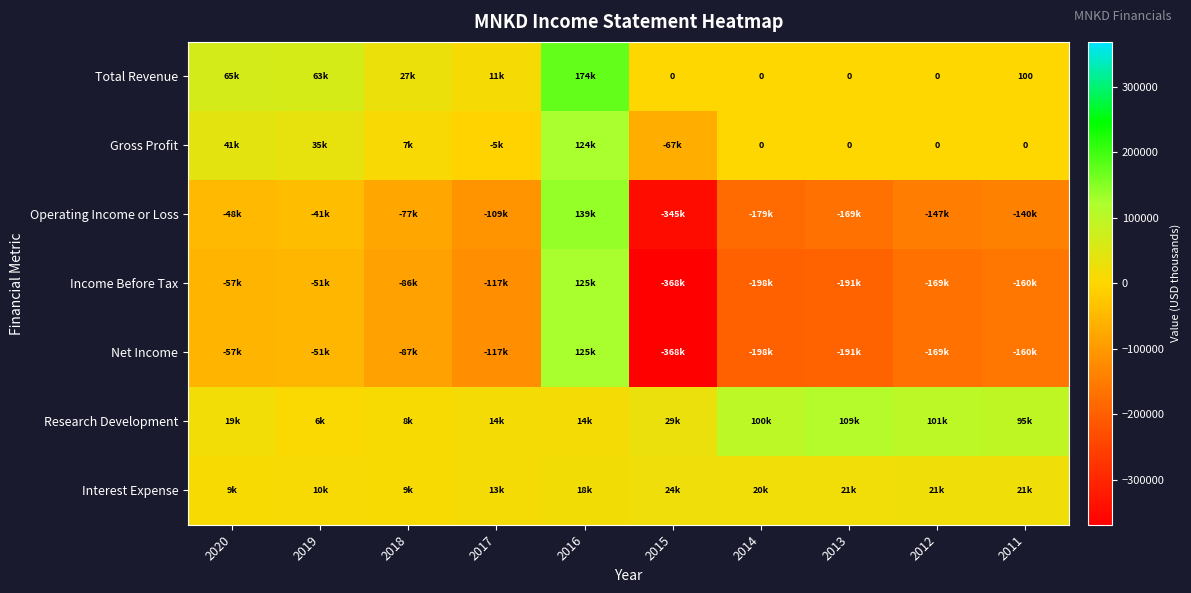

At which label does Research Development reach its peak?

2013